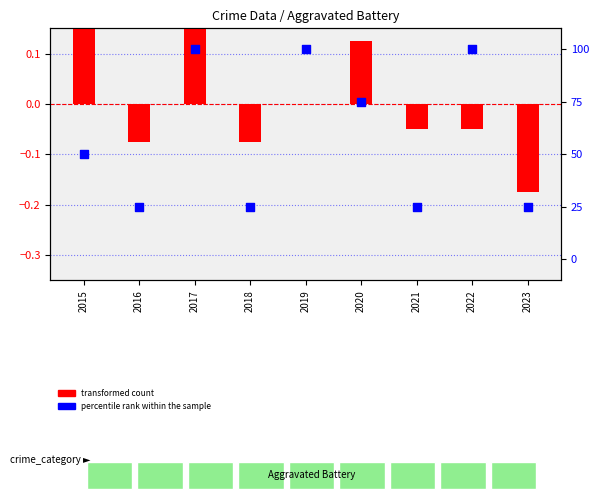

What is the total value across all series at 2022?

100.0